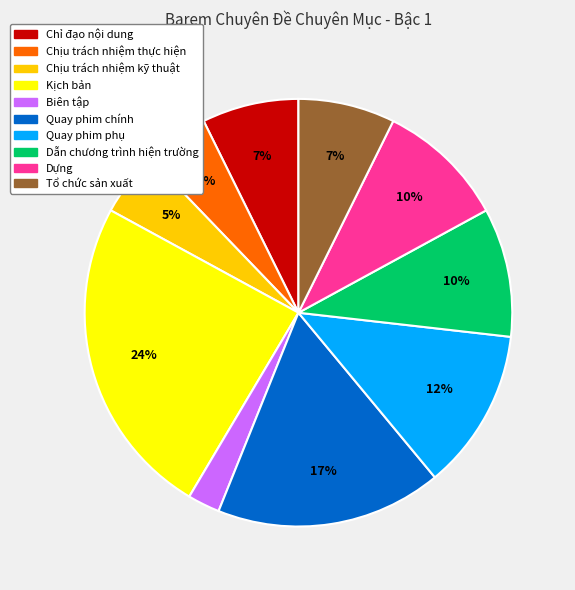

How many slices are in this pie chart?

10